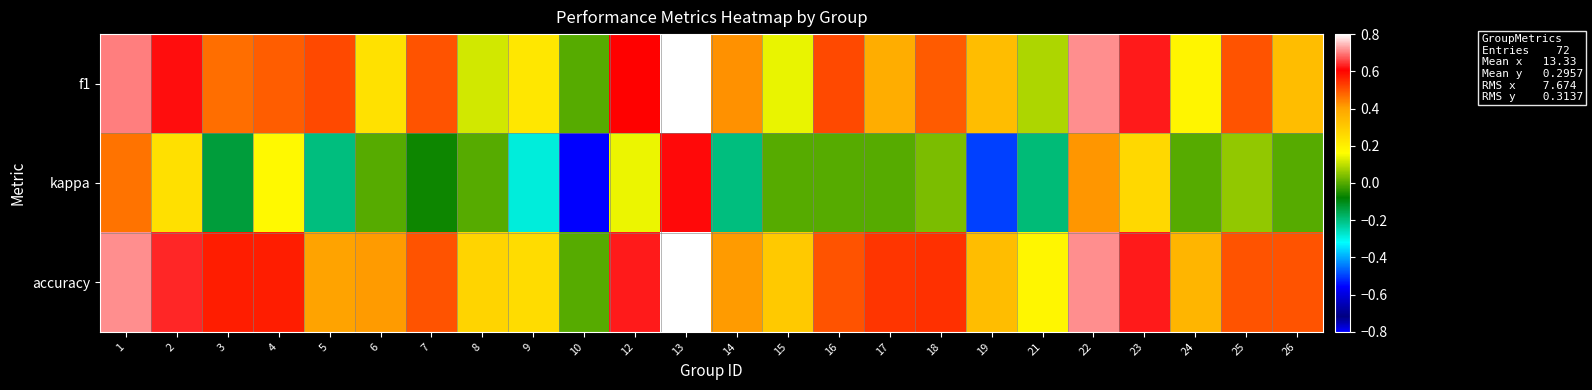

Reading left to right, what are all the values shown in this chart?

row_0: 1=0.7	2=0.6	3=0.5	4=0.5	5=0.5	6=0.2	7=0.5	8=0.1	9=0.2	10=0.0	12=0.6	13=0.8	14=0.4	15=0.1	16=0.5	17=0.4	18=0.5	19=0.3	21=0.1	22=0.7	23=0.6	24=0.2	25=0.5	26=0.3
row_1: 1=0.5	2=0.2	3=-0.1	4=0.2	5=-0.2	6=0.0	7=-0.1	8=0.0	9=-0.3	10=-0.8	12=0.1	13=0.6	14=-0.2	15=0.0	16=0.0	17=0.0	18=0.0	19=-0.5	21=-0.2	22=0.4	23=0.3	24=0.0	25=0.1	26=0.0
row_2: 1=0.7	2=0.6	3=0.6	4=0.6	5=0.4	6=0.4	7=0.5	8=0.3	9=0.2	10=0.0	12=0.6	13=0.8	14=0.4	15=0.3	16=0.5	17=0.5	18=0.5	19=0.3	21=0.2	22=0.7	23=0.6	24=0.4	25=0.5	26=0.5